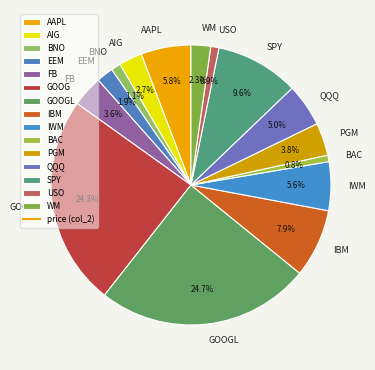

How much of the chart is everything except SPY?

90.4%